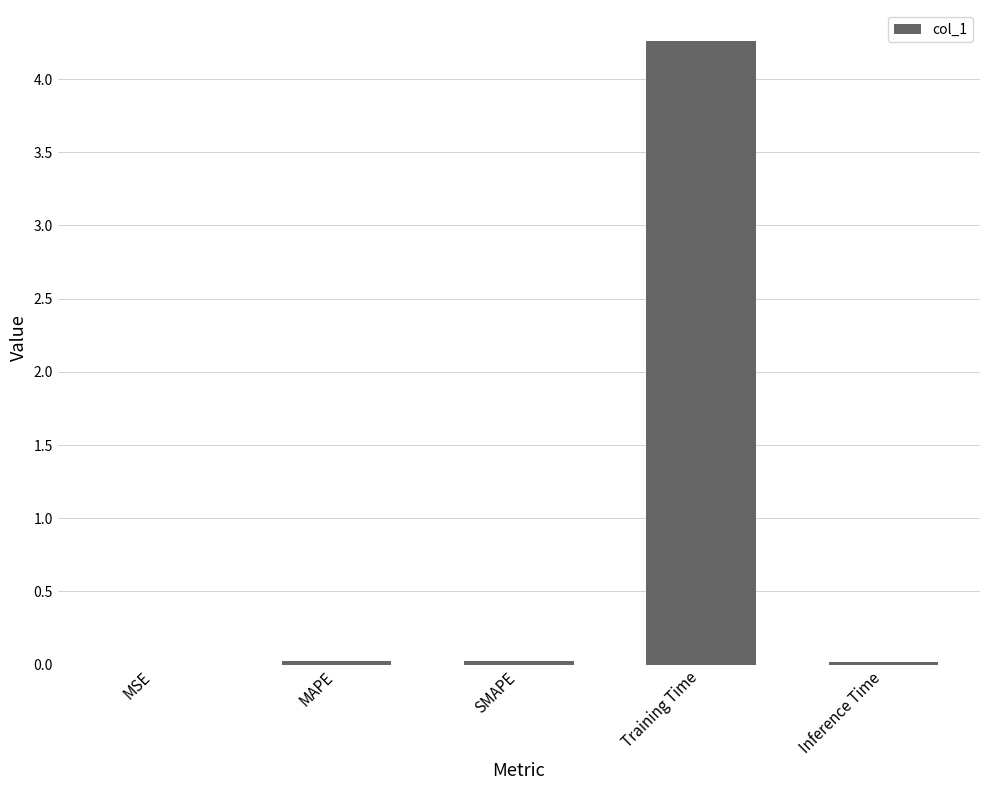

The chart shows a value of 4.3 at Training Time. True or false?

True